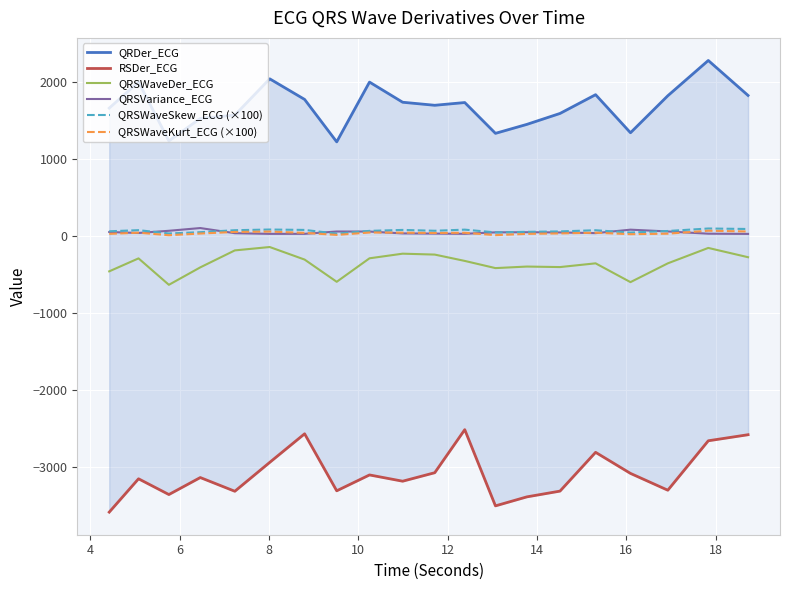

True or false: QRSWaveDer_ECG and QRDer_ECG cross at least once.

False